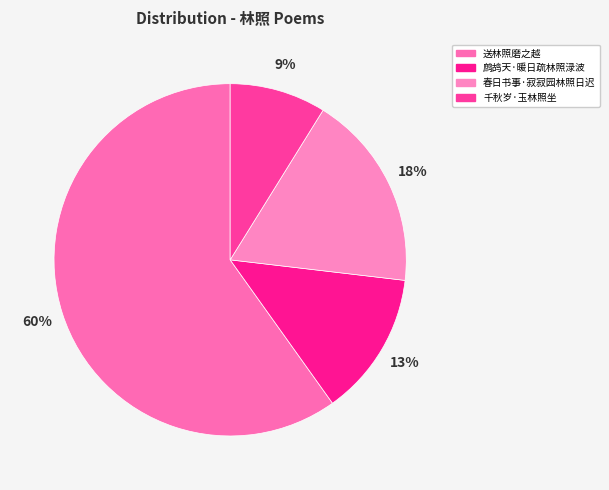

To the nearest percent, what is the average slice percentage?

25%